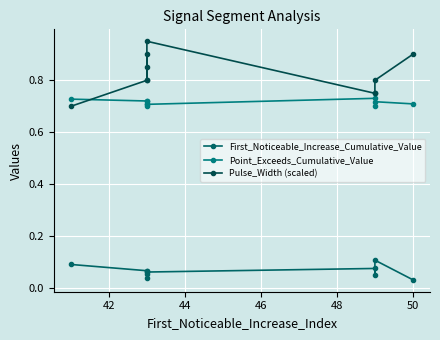

Does the chart display data point markers on the line(s)?

Yes